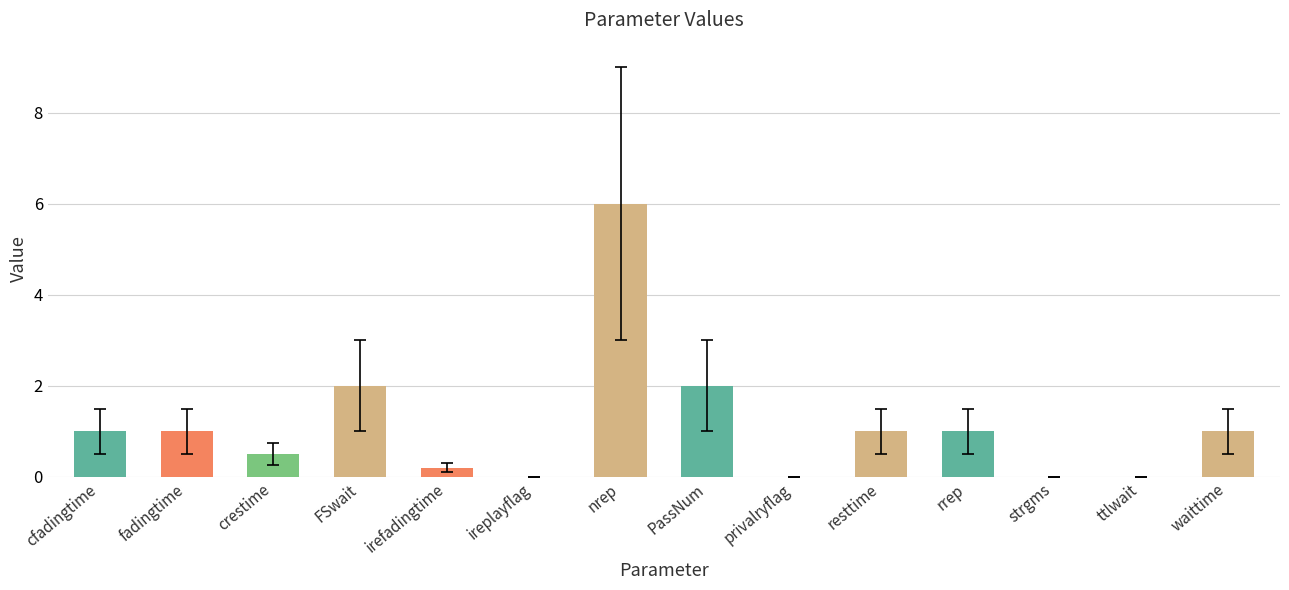

The value at irefadingtime is 0.2. True or false?

True